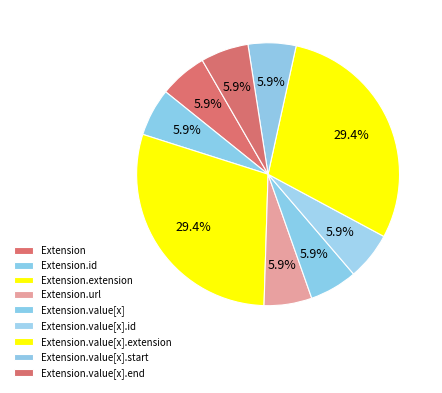

Count the number of slices in the pie.

9